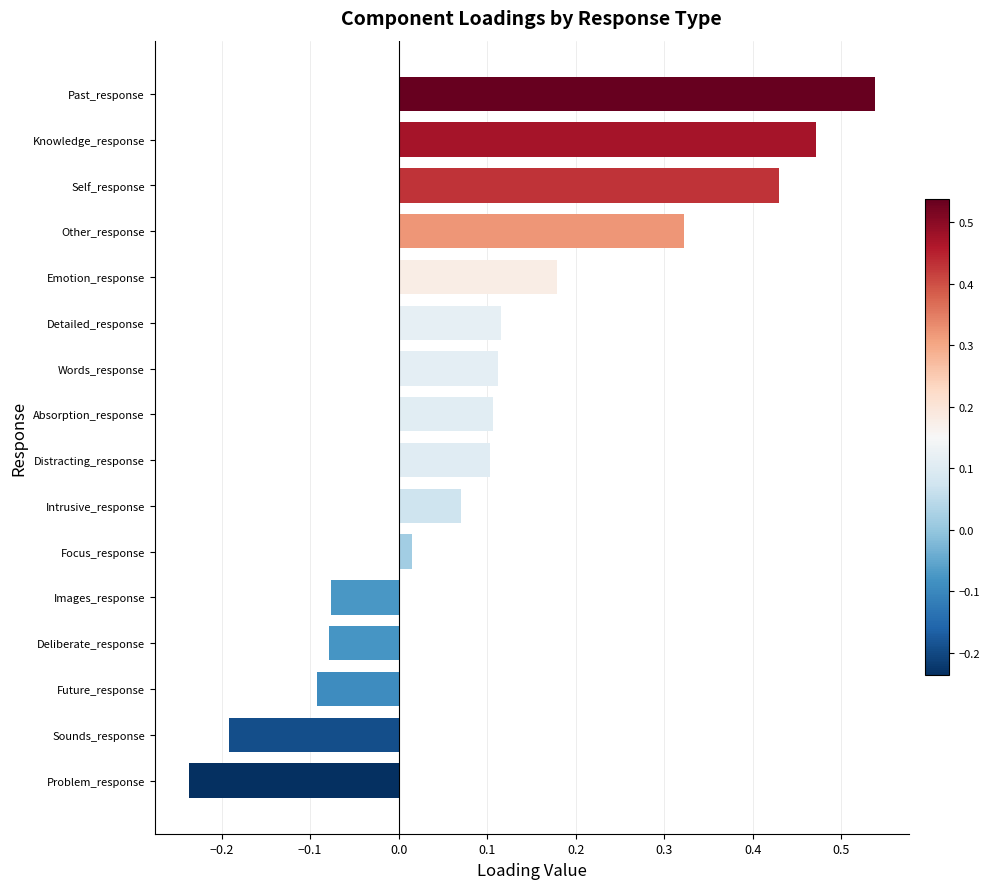

Does the chart contain stacked bars?

No